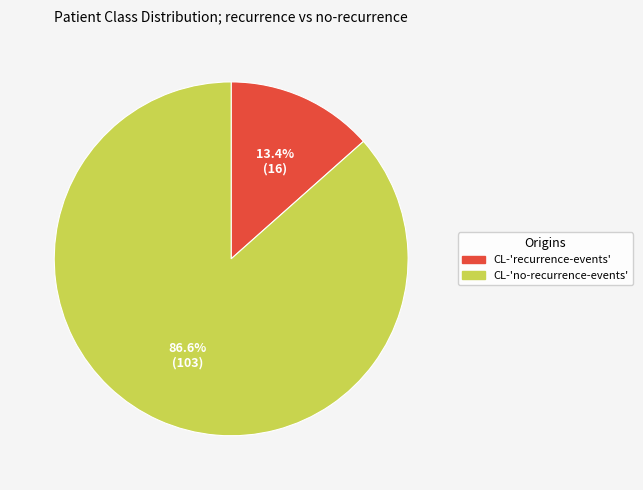

What is the largest slice in the pie chart?

CL-'no-recurrence-events'